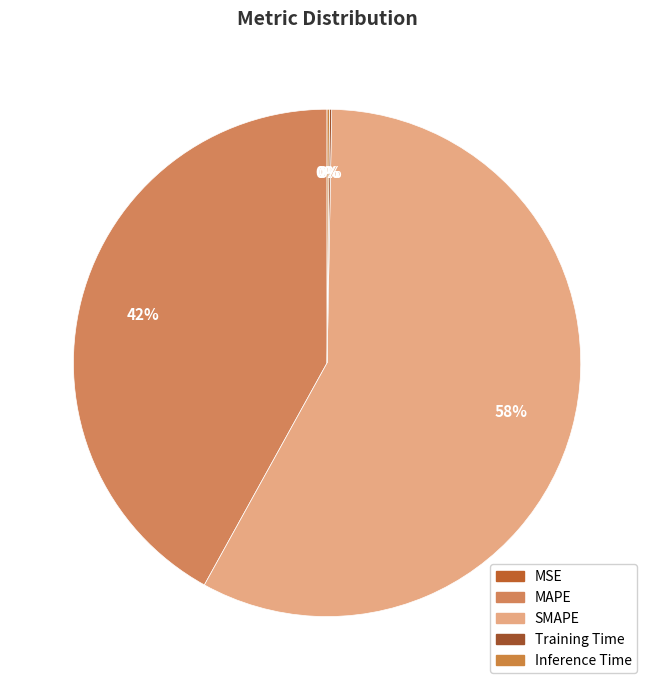

What is the majority slice?

SMAPE